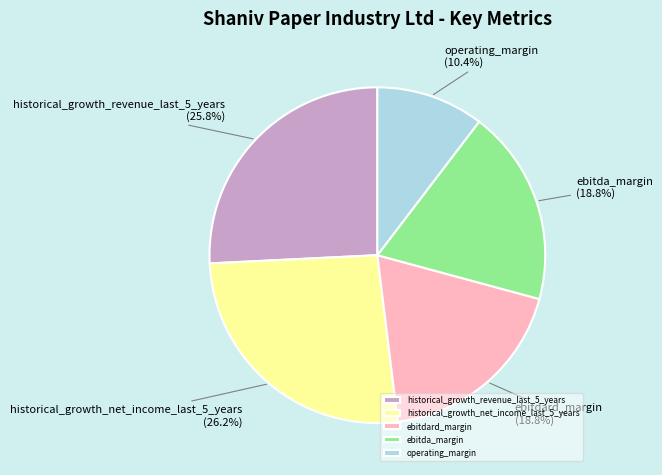

Does any single category account for the majority?

No